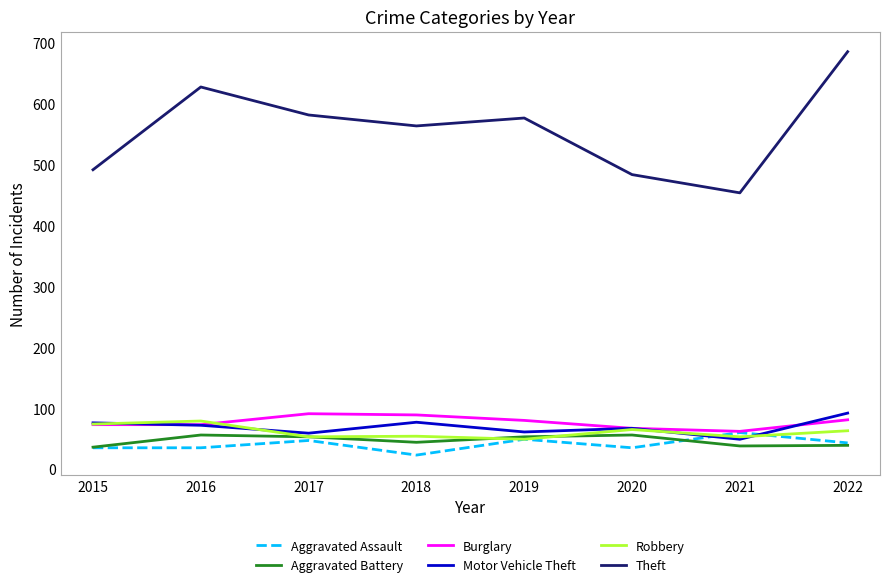

What is the total value across all series at 2022?

1004